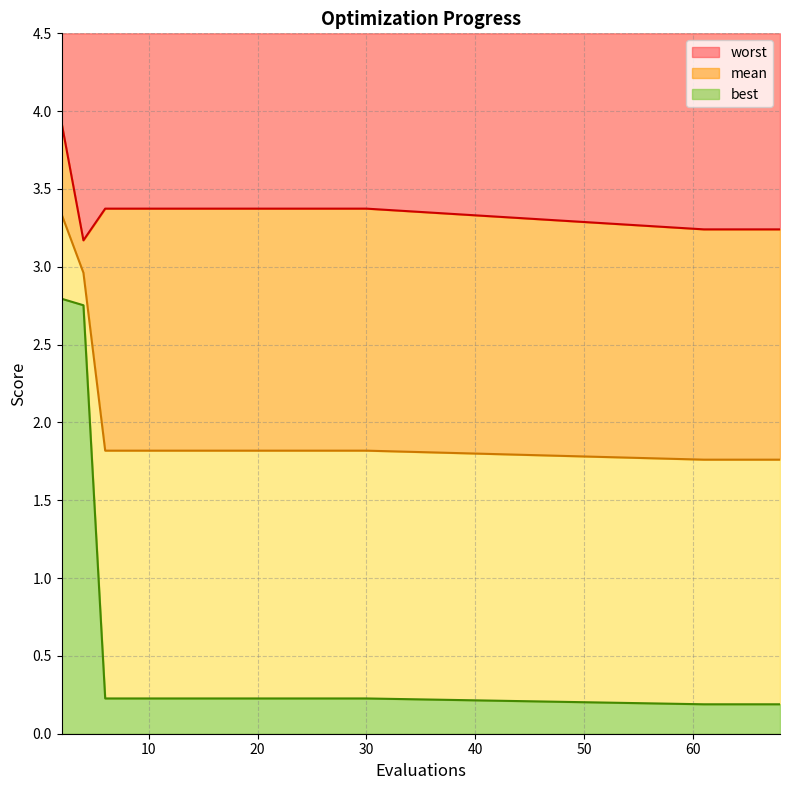

What is the approximate value of mean at 18?

1.8